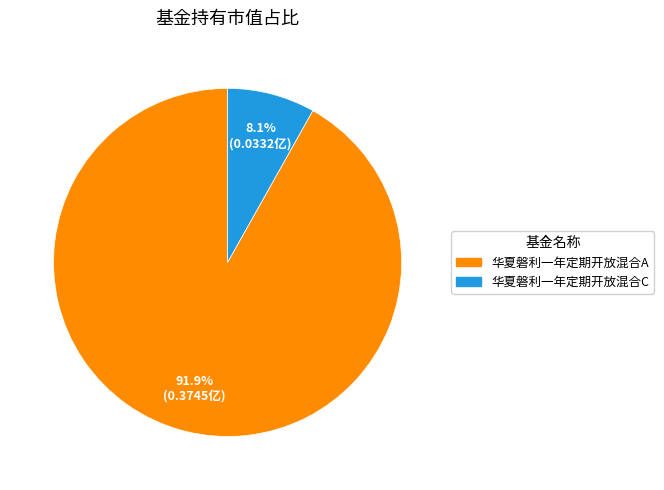

Which slice is the largest?

华夏磐利一年定期开放混合A